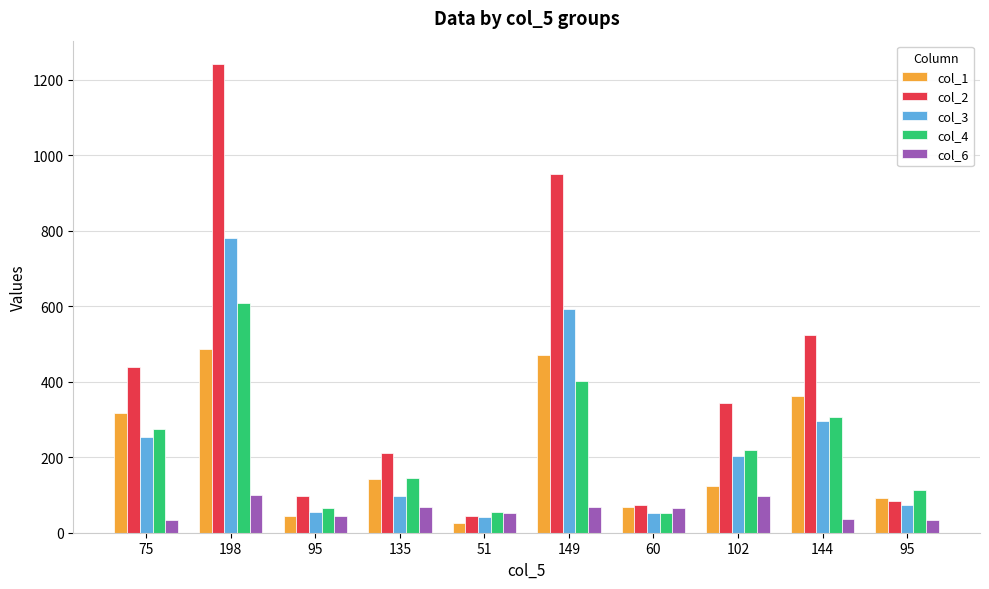

How many bars are there in total?

50